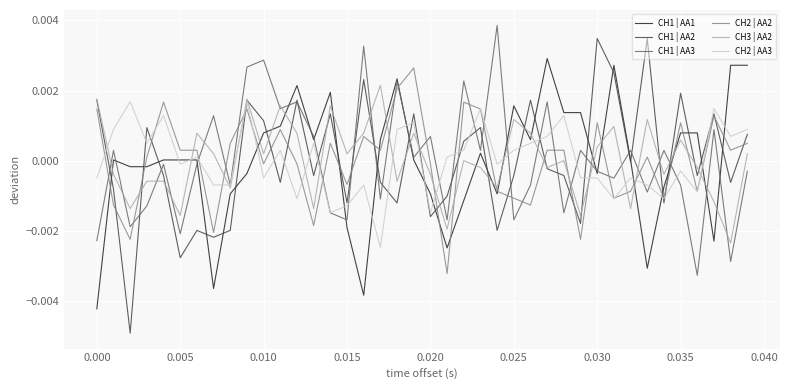

How many intersections are there between CH1 | AA3 and CH2 | AA2?

22